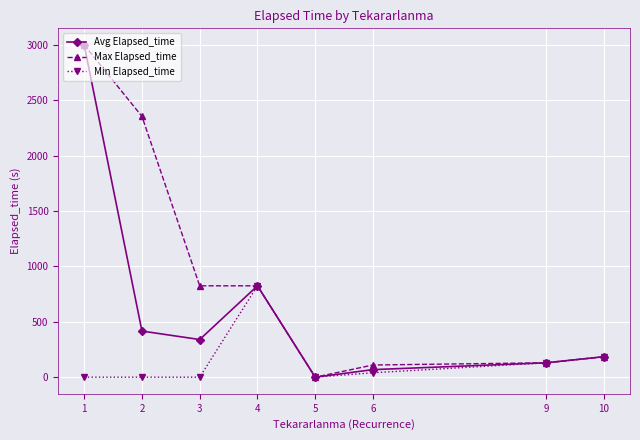

True or false: Min Elapsed_time has a value of 40.0 at 6.

True